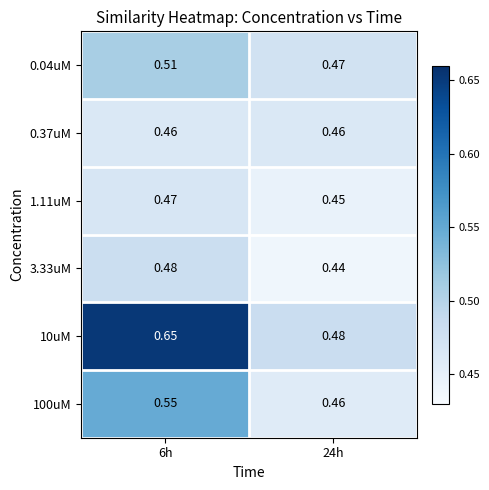

Is the value of 1.11uM at 6h greater than the value of 10uM at 6h?

No